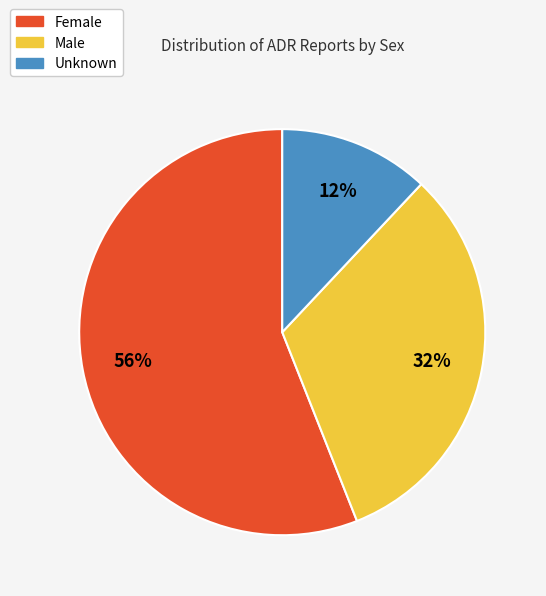

Is it true that Female is 56% of the pie?

True